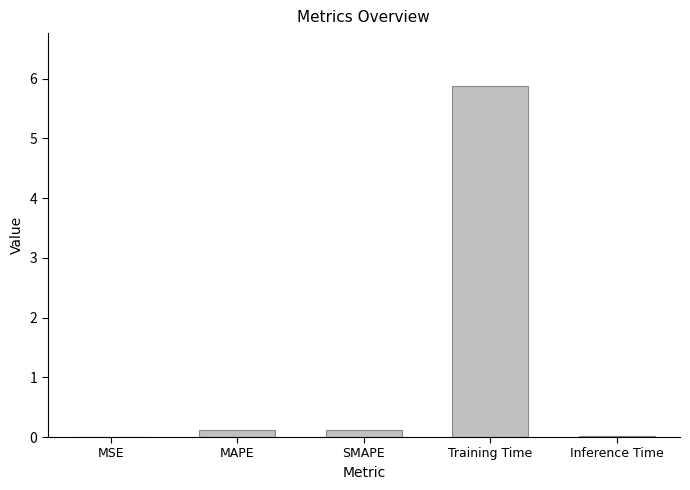

At which category does the chart reach its peak across all series?

Training Time